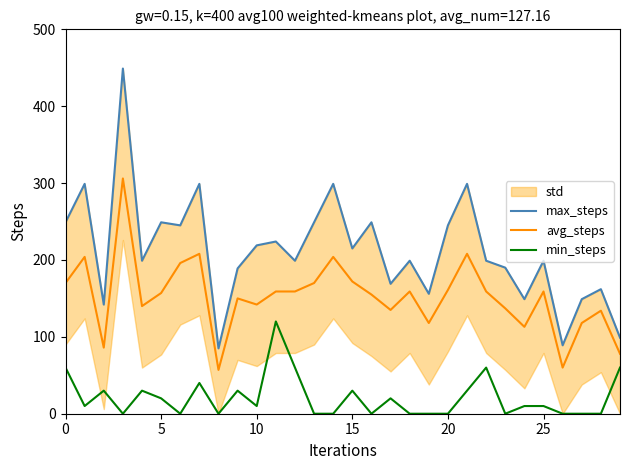

True or false: avg_steps and min_steps cross at least once.

False